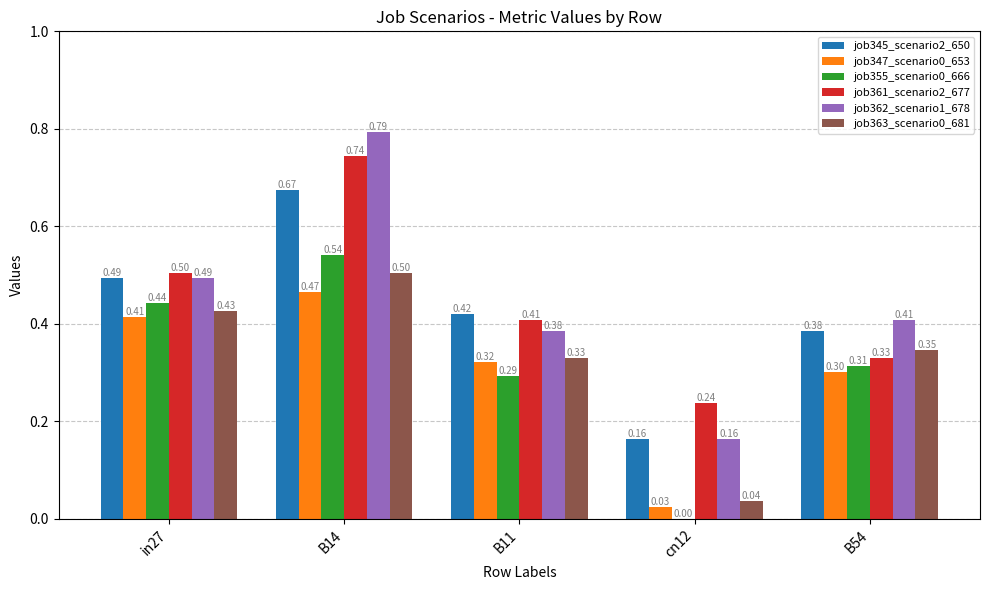

Does the chart contain stacked bars?

No